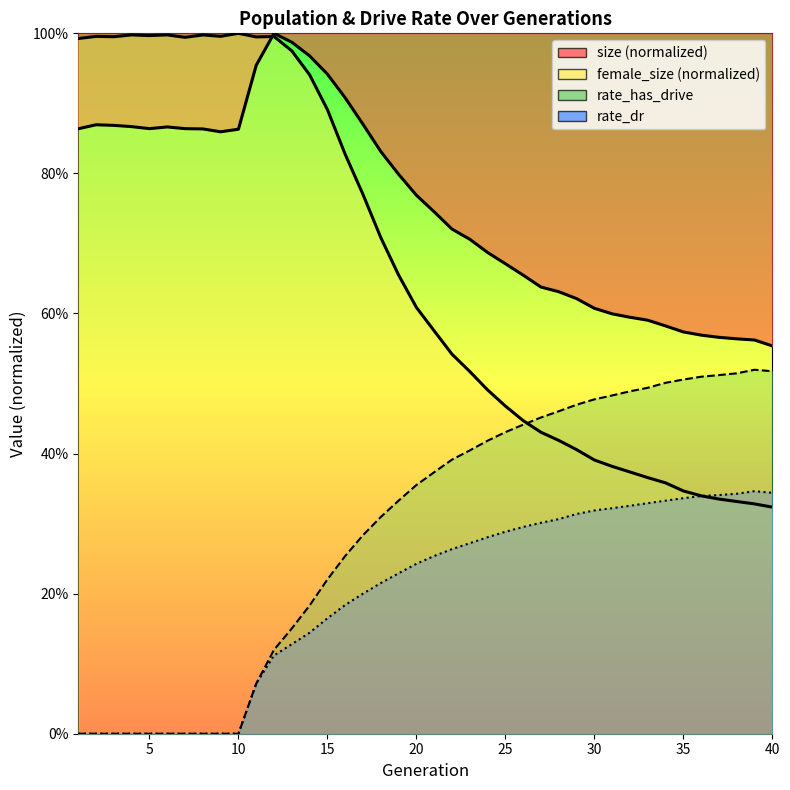

What is the highest value of the rate_dr series?

0.3